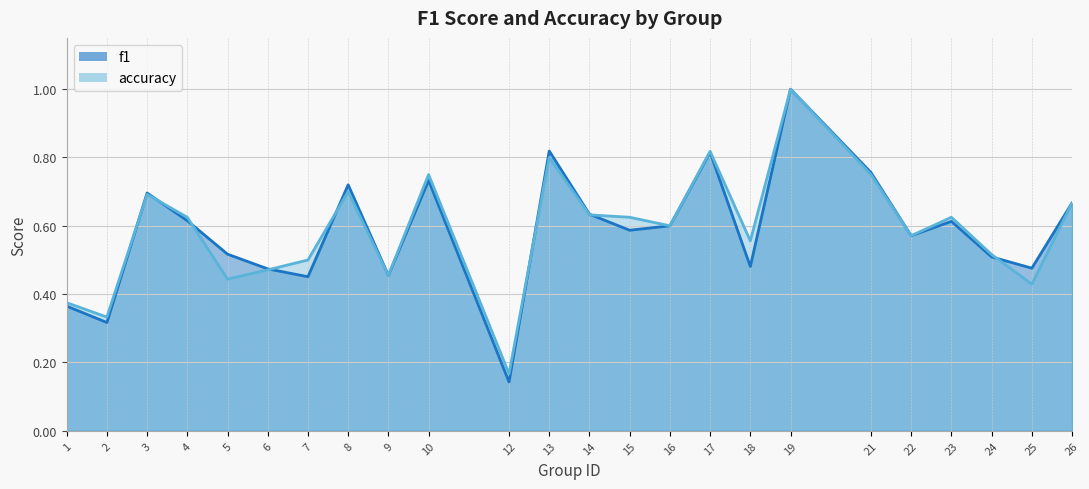

True or false: f1 and accuracy cross at least once.

True